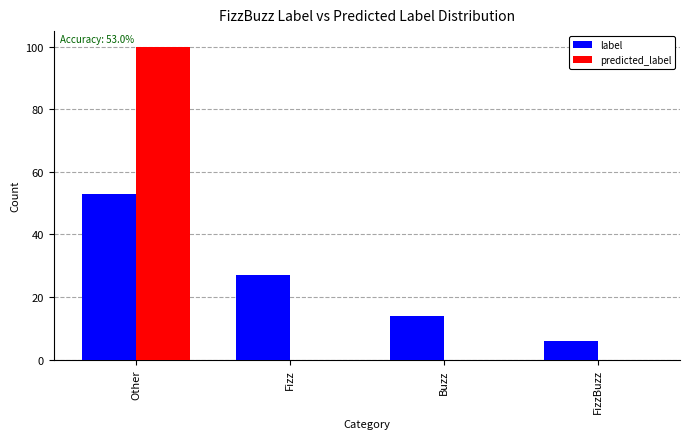

Are the bars grouped side by side (vs. stacked)?

Yes